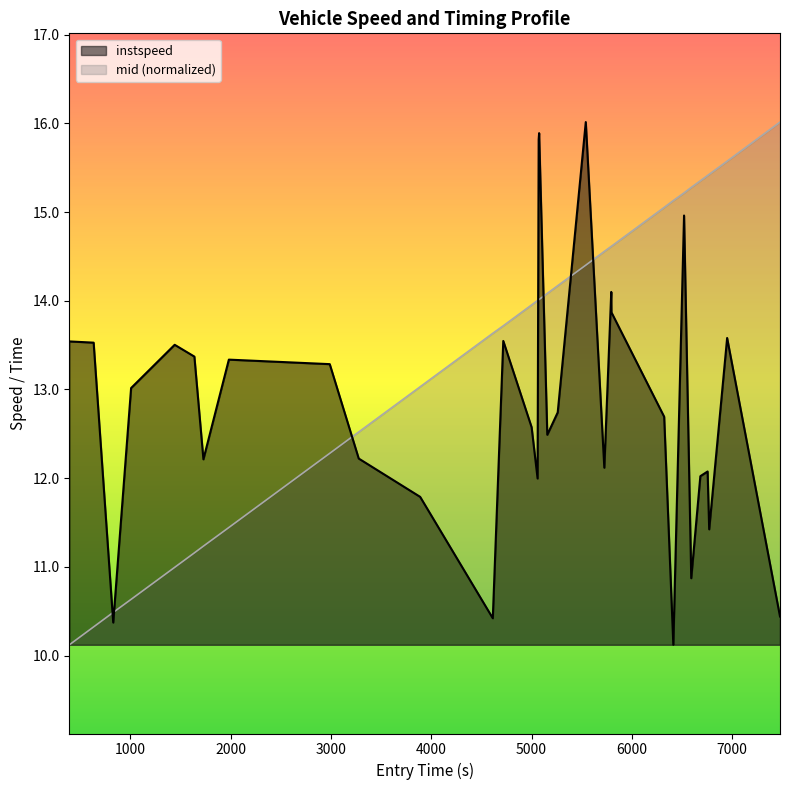

What is the difference between the maximum and minimum values in the instspeed series?

5.9